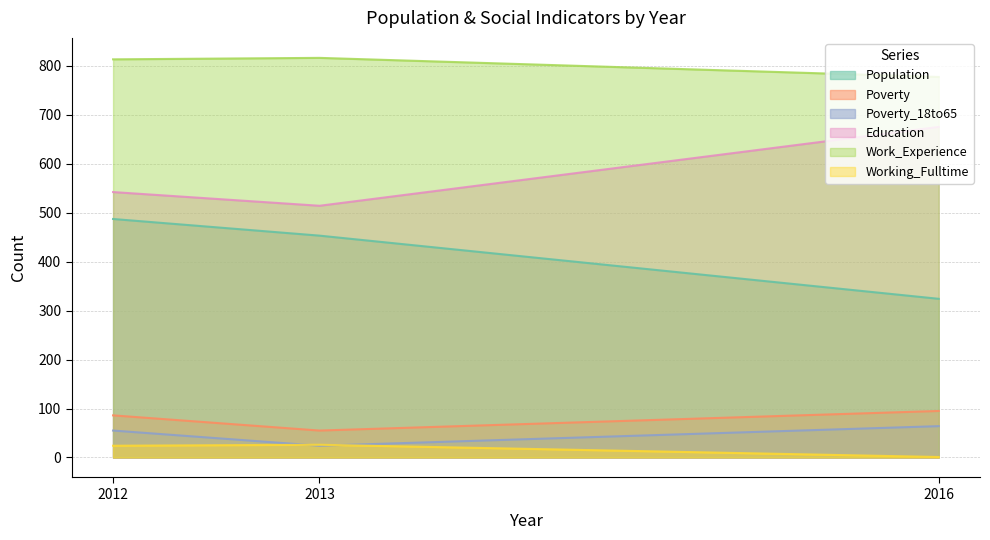

How many values in the Working_Fulltime series are below 24?

1